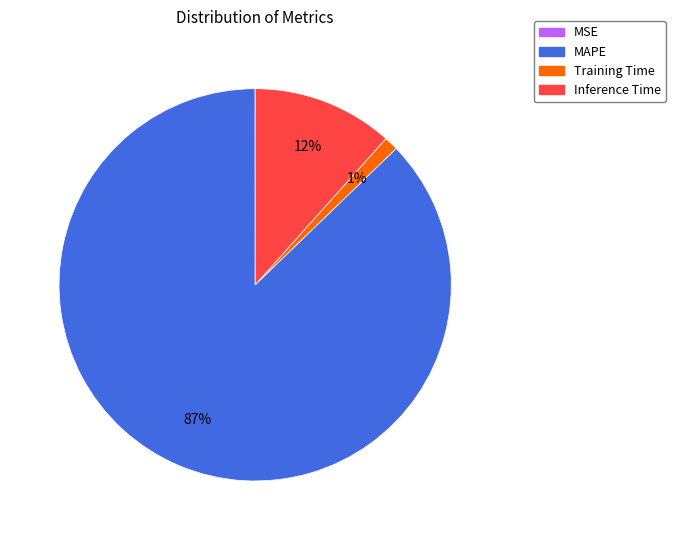

Which has a higher value, Training Time or MAPE?

MAPE